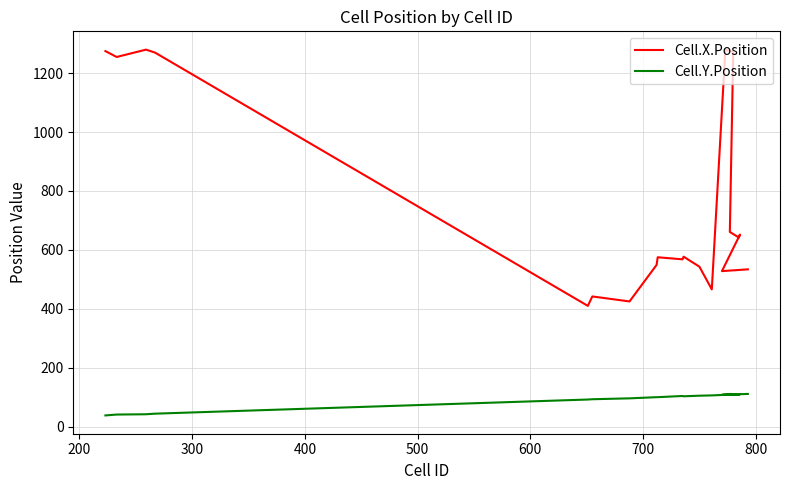

What is the average value of the Cell.X.Position series?

760